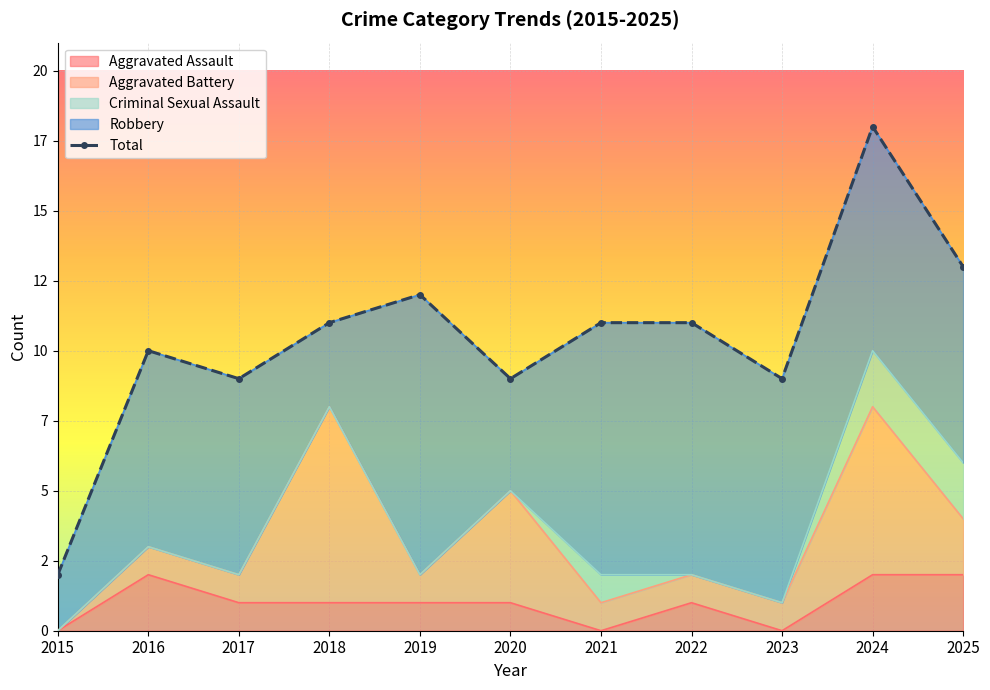

At which label is the value closest to 10?

2016